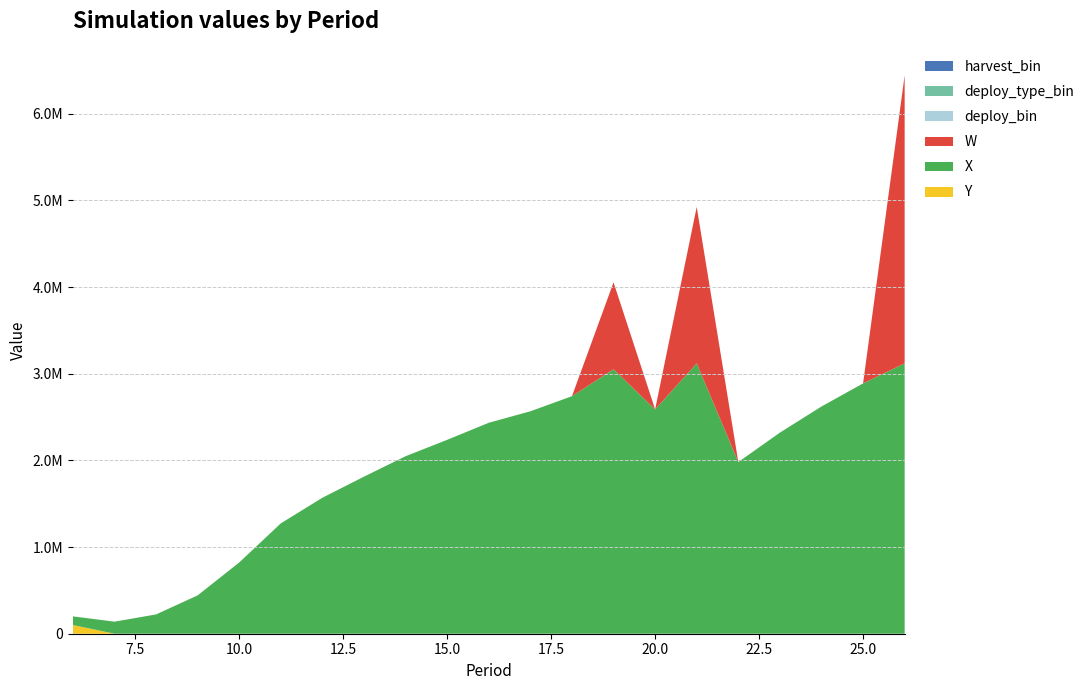

Reading left to right, transcribe all the data shown in this chart.

Y: 100000.0	0.0	0.0	0.0	0.0	0.0	0.0	0.0	0.0	0.0	0.0	0.0	0.0	0.0	0.0	0.0	0.0	0.0	0.0	0.0	0.0
X: 100000.0	139220.1	222644.0	442529.8	822718.2	1273747.2	1569466.6	1812686.0	2048321.8	2237747.9	2434378.6	2566880.4	2741160.8	3052090.1	2588970.2	3120000.0	1981173.6	2320581.1	2622166.4	2888629.5	3120000.0
W: 0.0	0.0	0.0	0.0	0.0	0.0	0.0	0.0	0.0	0.0	0.0	0.0	0.0	1002621.9	0.0	1805018.8	0.0	0.0	0.0	0.0	3323430.8
deploy_bin: 1.0	0.0	0.0	0.0	0.0	0.0	0.0	0.0	0.0	0.0	0.0	0.0	0.0	0.0	0.0	0.0	0.0	0.0	0.0	0.0	0.0
deploy_type_bin: 1.0	0.0	0.0	0.0	0.0	0.0	0.0	0.0	0.0	0.0	0.0	0.0	0.0	0.0	0.0	0.0	0.0	0.0	0.0	0.0	0.0
harvest_bin: 0.0	0.0	0.0	0.0	0.0	0.0	0.0	0.0	0.0	0.0	0.0	0.0	0.0	1.0	0.0	1.0	0.0	0.0	0.0	0.0	1.0